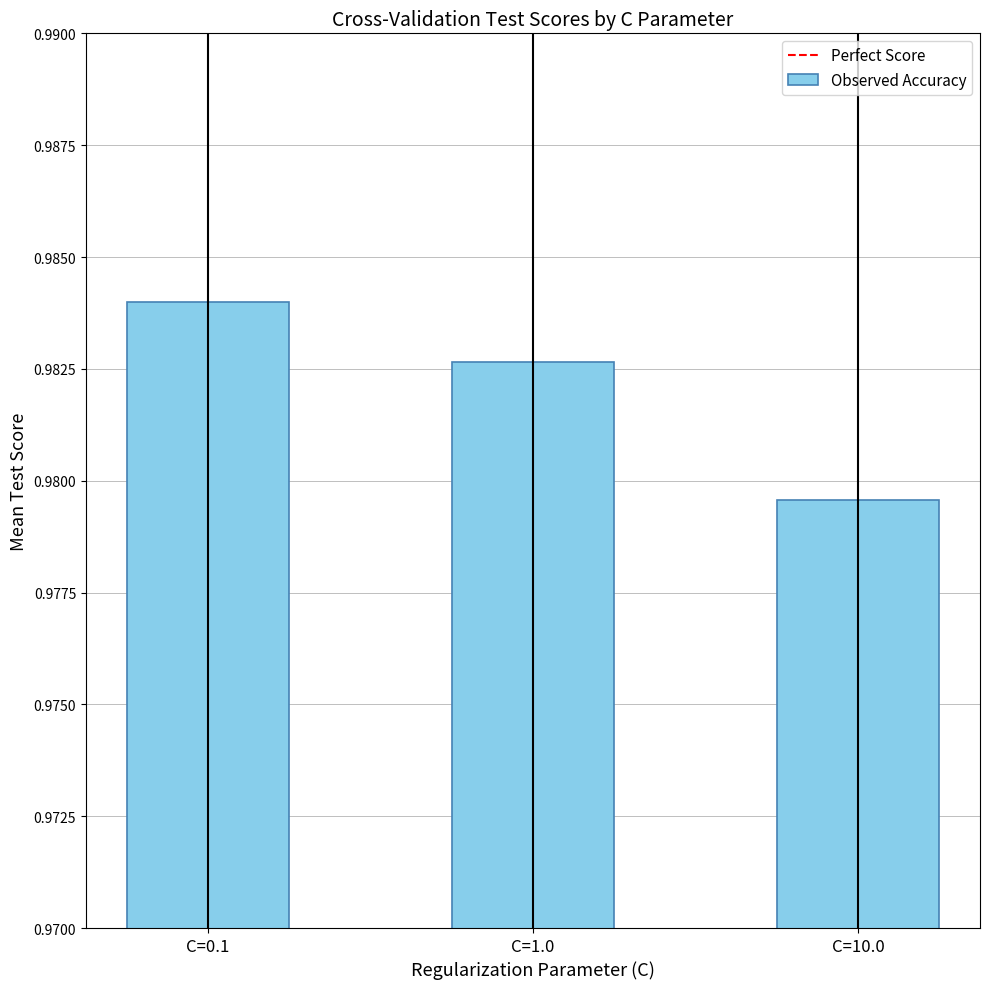

Which has a higher value, C=0.1 or C=1.0?

C=0.1